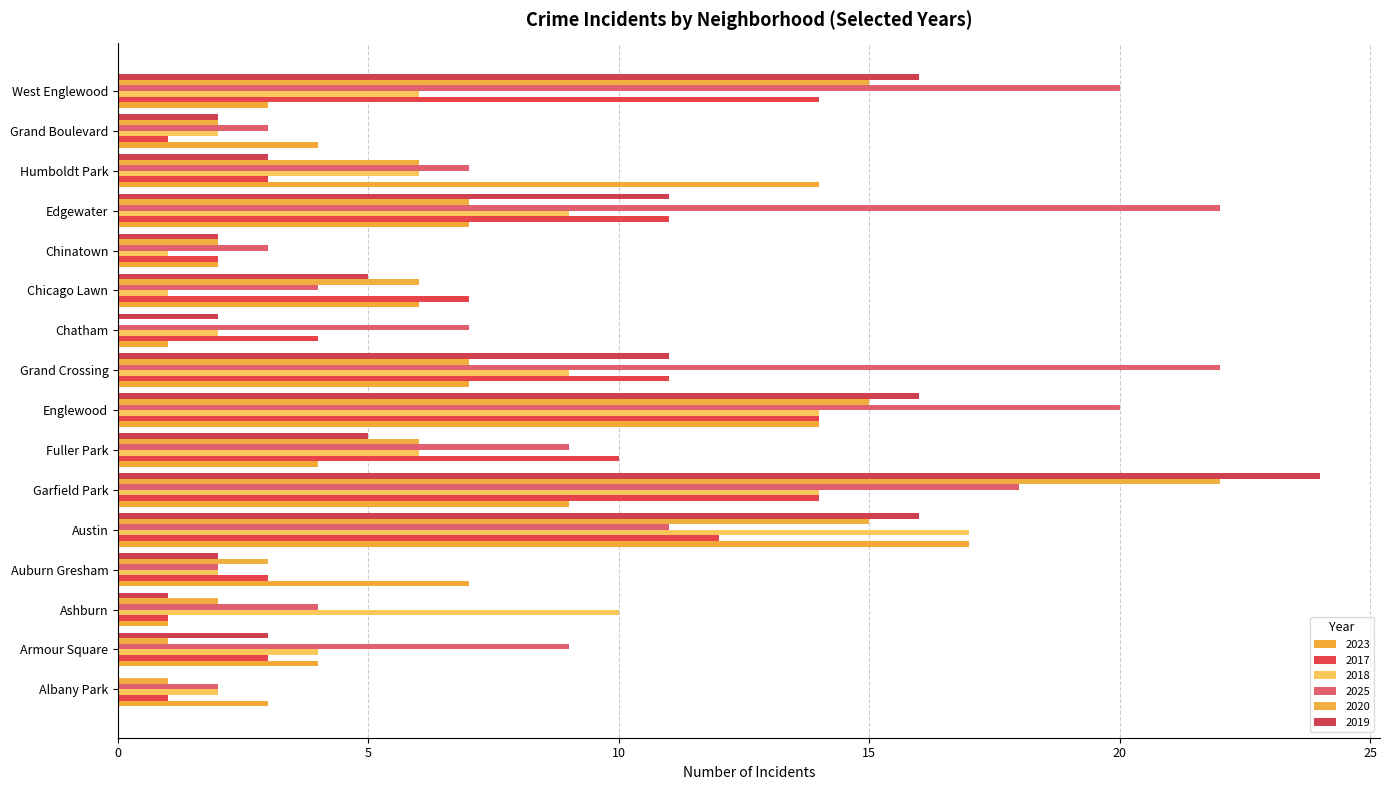

How many categories are shown in the chart?

16